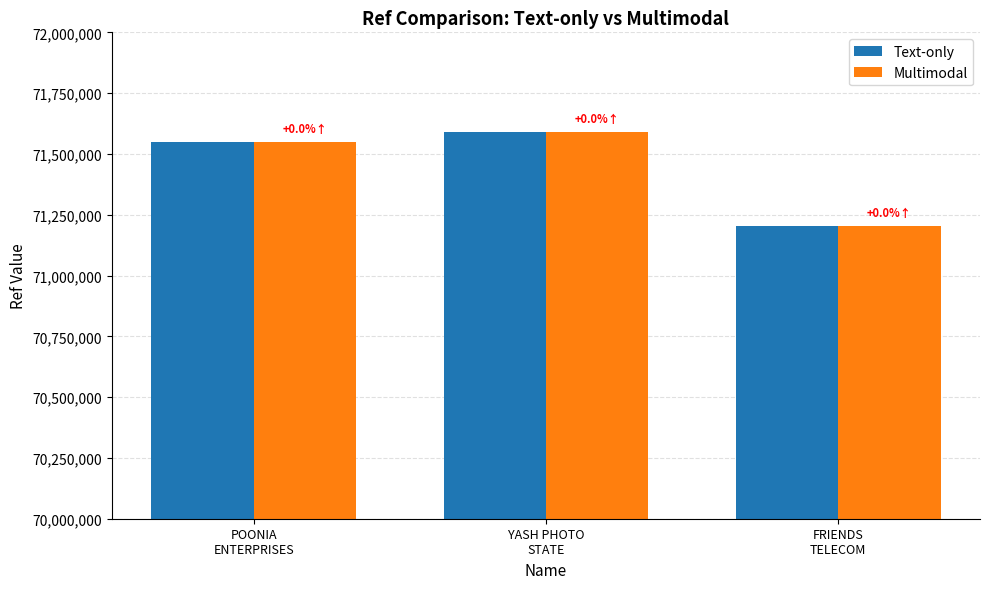

What is the label of the 3rd bar from the right?

POONIA
ENTERPRISES